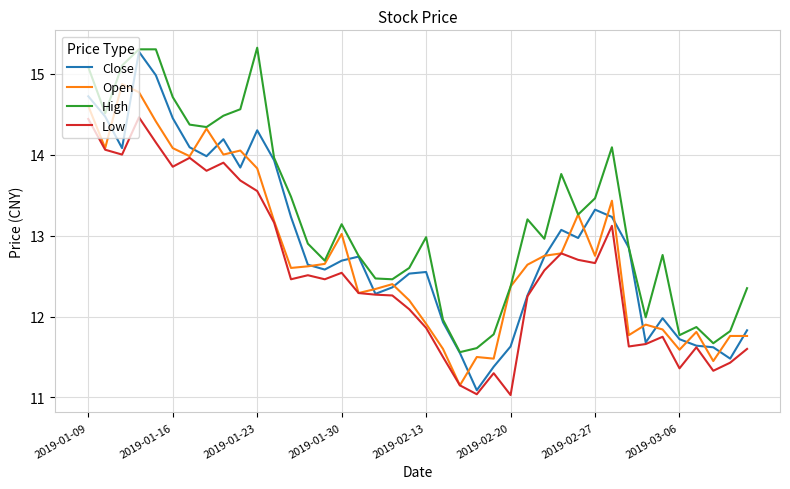

Which series has the largest total across all categories?

High